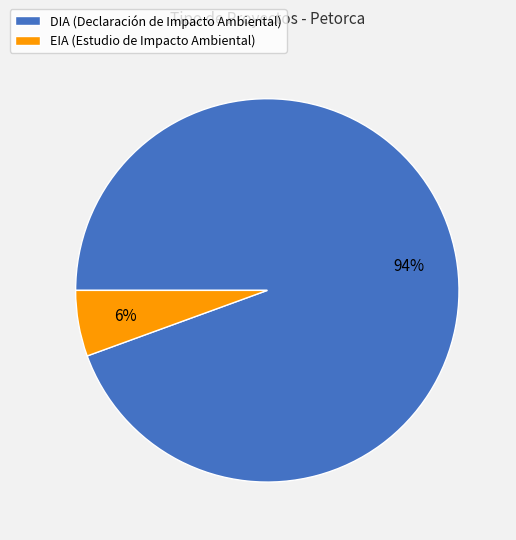

Combined, do DIA (Declaración de Impacto Ambiental) and EIA (Estudio de Impacto Ambiental) account for over 50%?

Yes